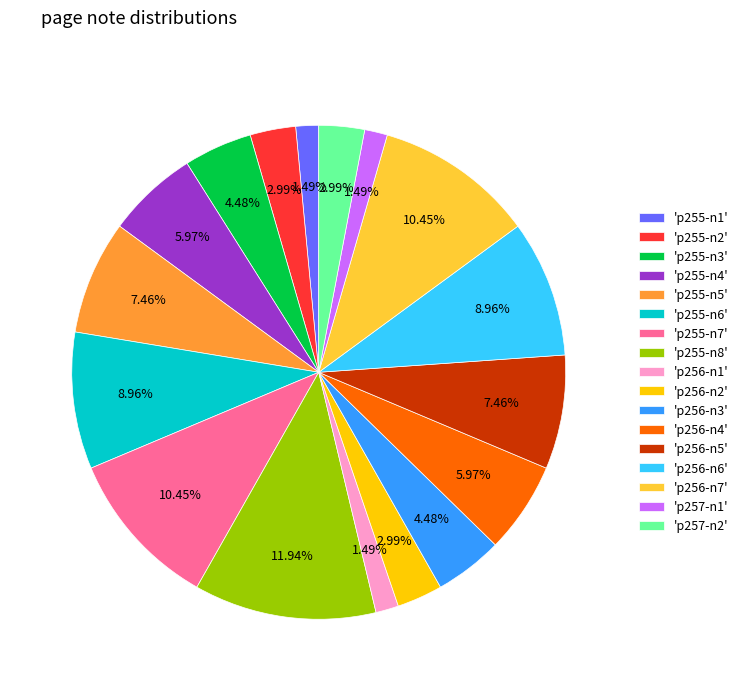

To the nearest percent, what is the difference between the largest and smallest slice percentages?

10%